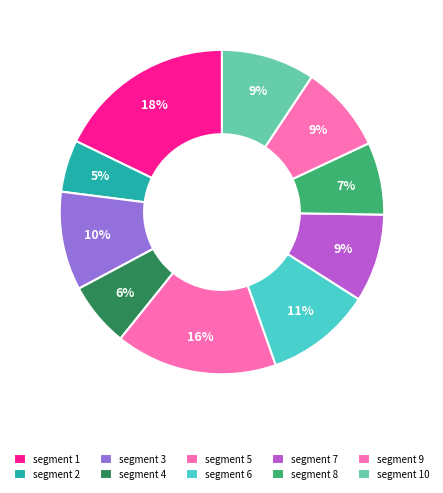

How many slices are in this pie chart?

10